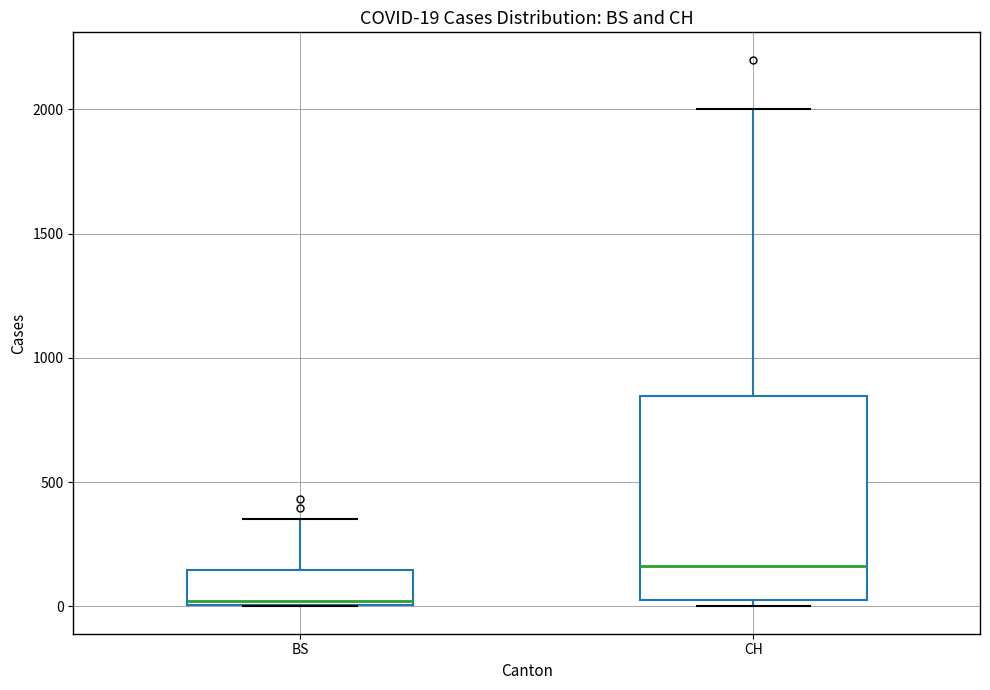

Which box is the tallest, from its lower edge to its upper edge?

CH